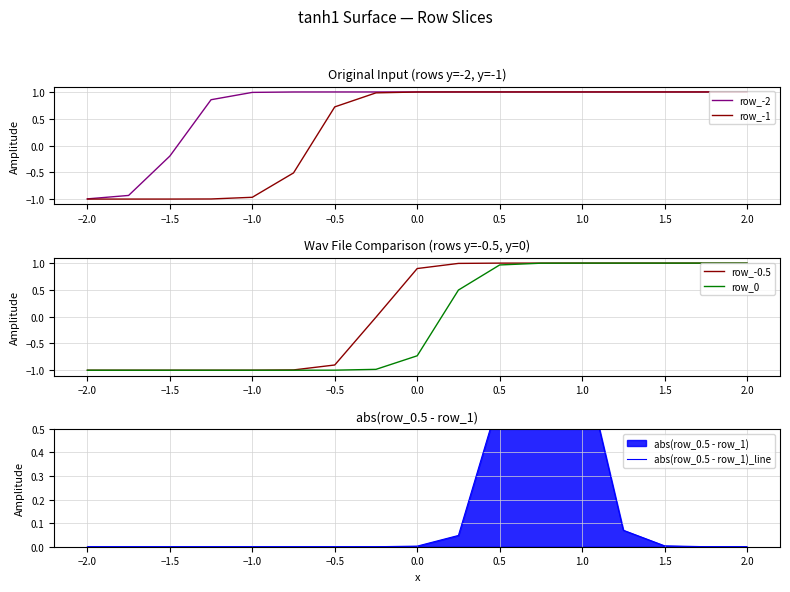

How many categories are shown in the chart?

17